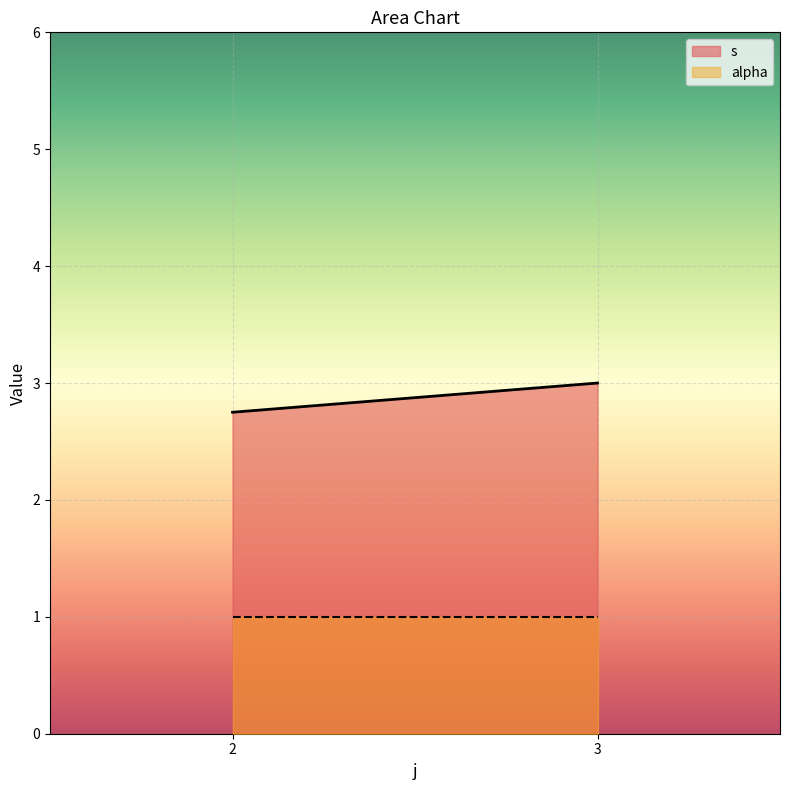

What is the average value of the s series?

2.9